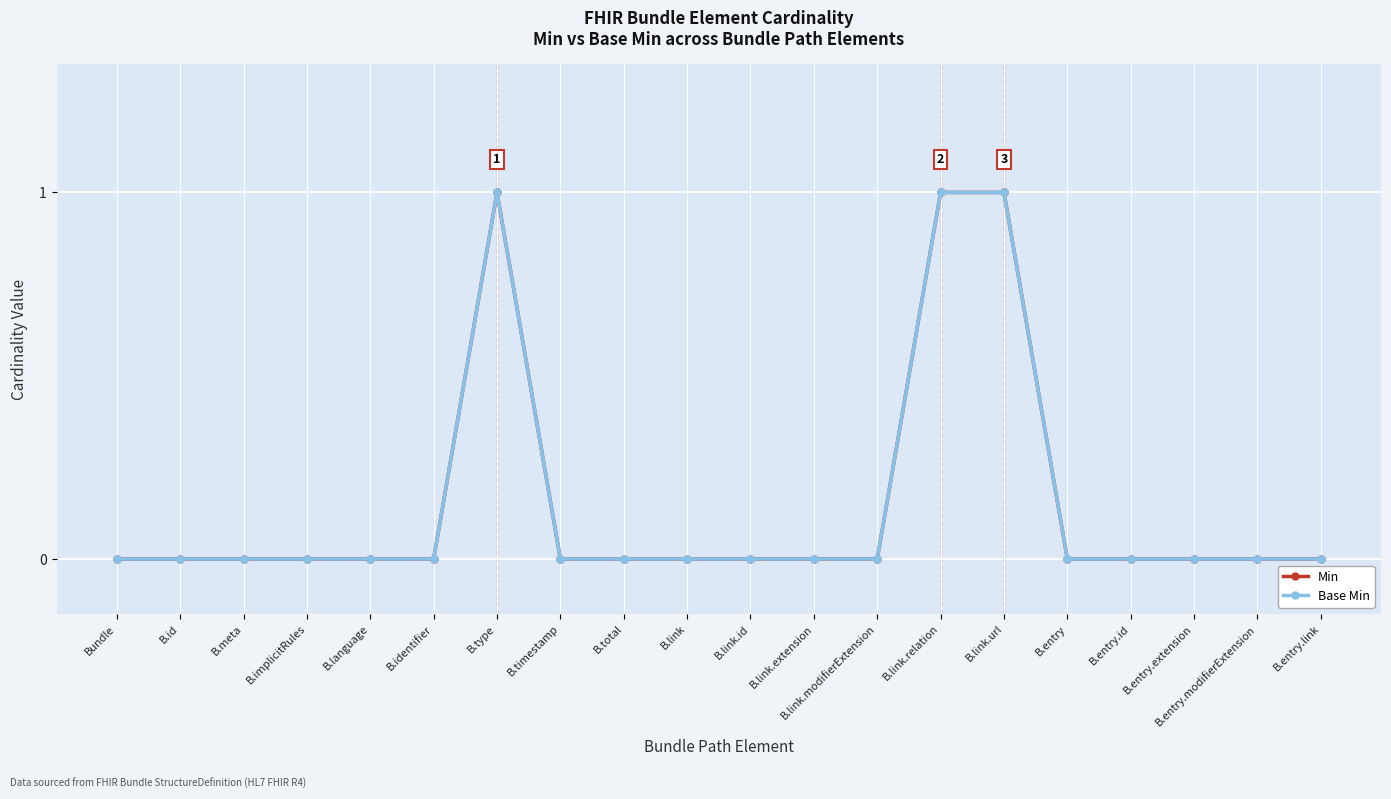

Which label corresponds to the smallest value in the chart?

Bundle